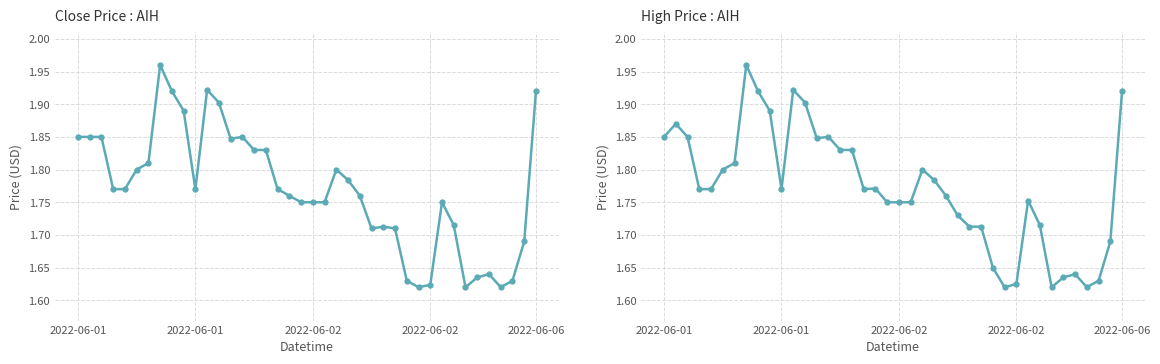

At which label does high reach its minimum?

29